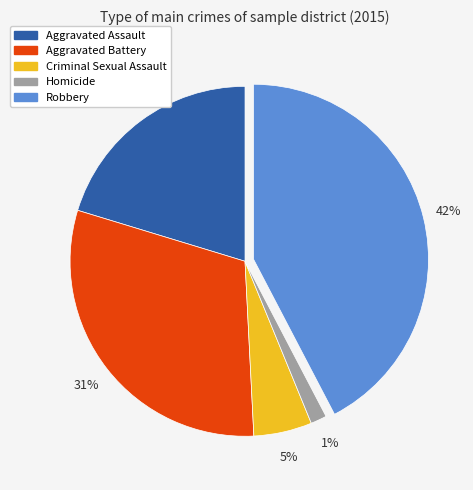

Do Aggravated Battery and Homicide together represent more than half of the pie?

No